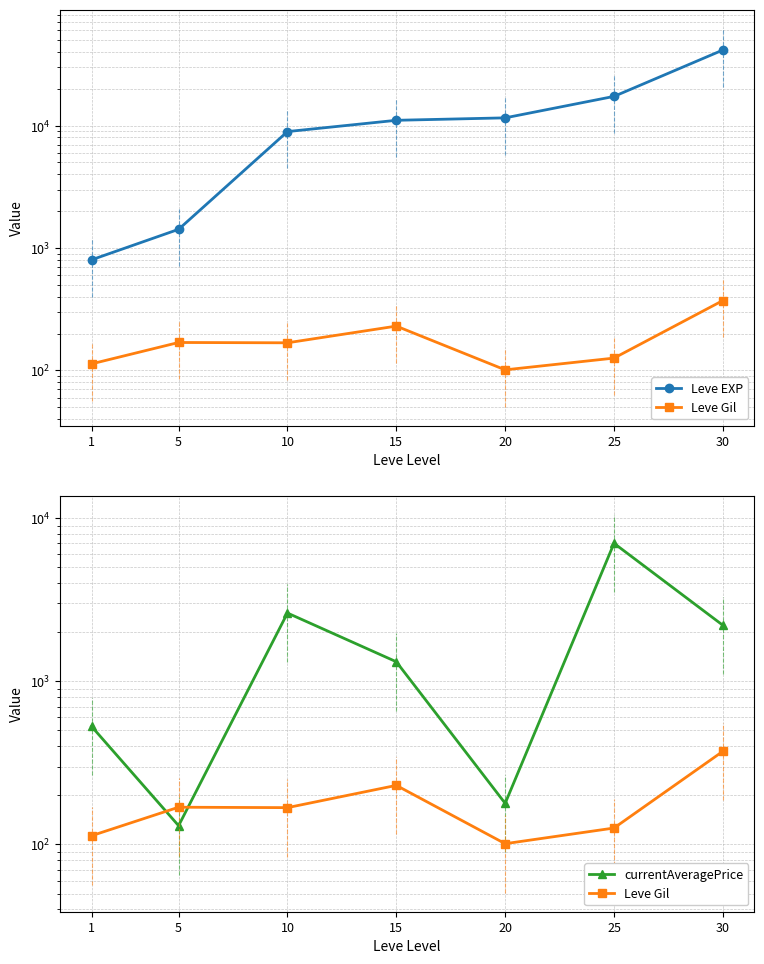

True or false: Leve EXP and Leve Gil intersect in this chart.

False